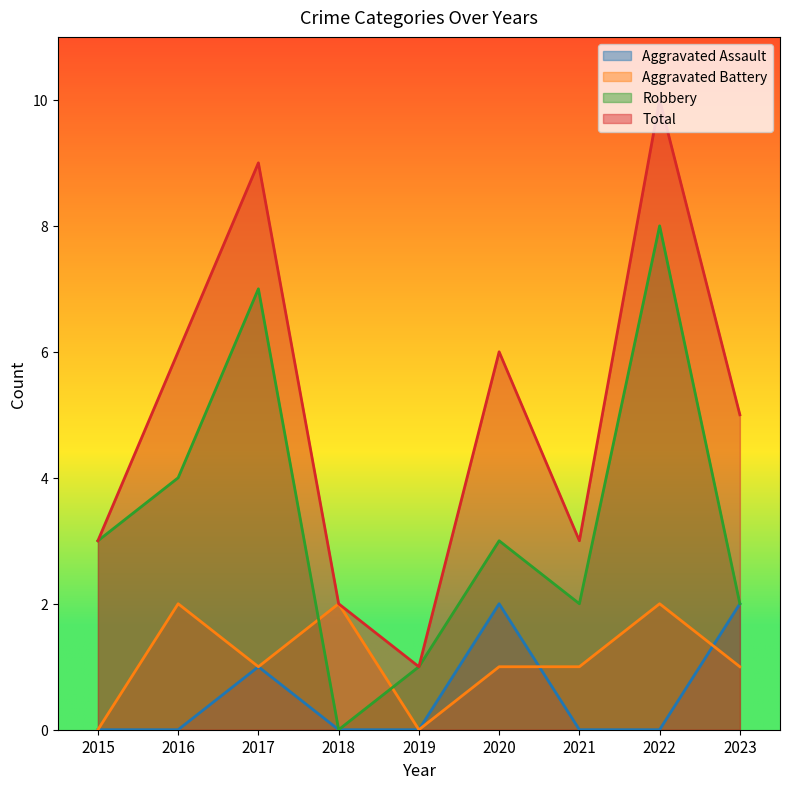

The value of Total at 2016 is 6. True or false?

True